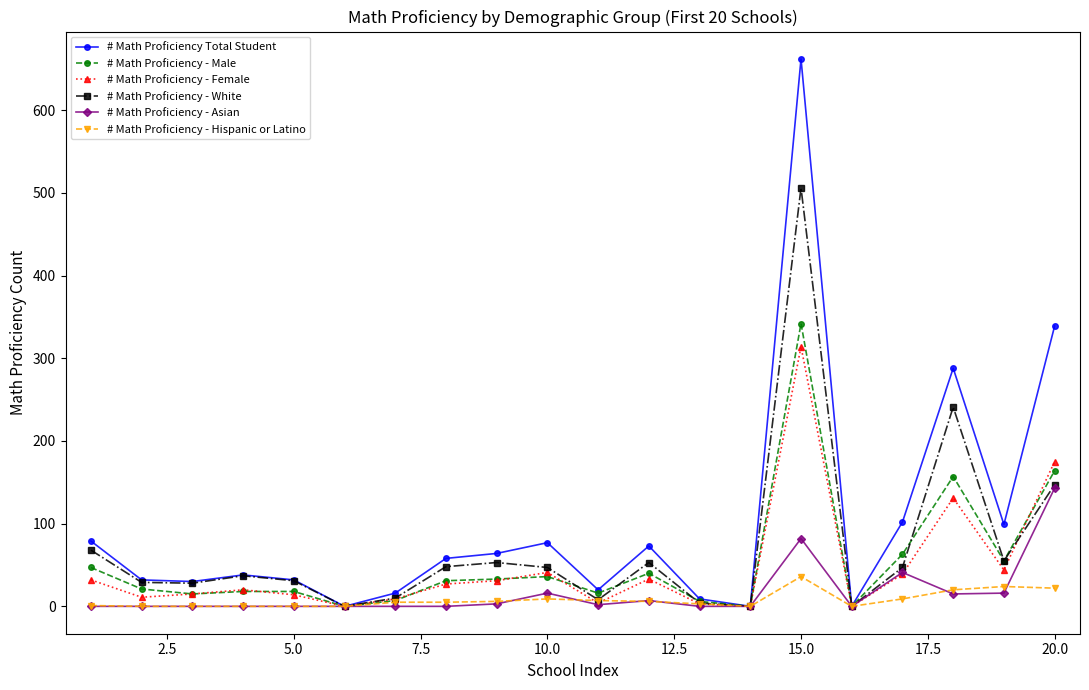

Which series has the largest range (max minus min)?

# Math Proficiency Total Student